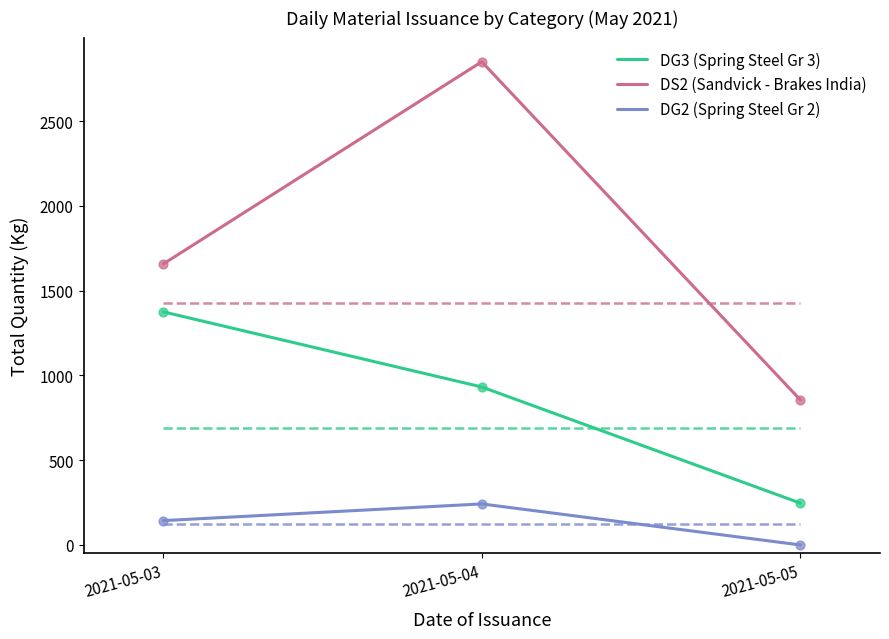

What is the total value across all series at 2021-05-04?

4023.8